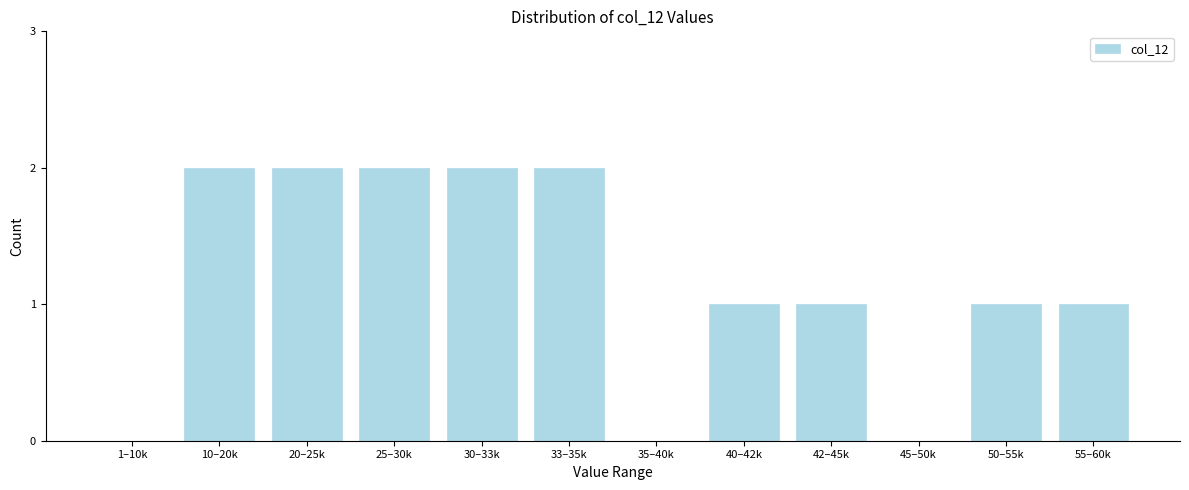

Reading left to right, what are all the values shown in this chart?

1–10k=0	10–20k=2	20–25k=2	25–30k=2	30–33k=2	33–35k=2	35–40k=0	40–42k=1	42–45k=1	45–50k=0	50–55k=1	55–60k=1